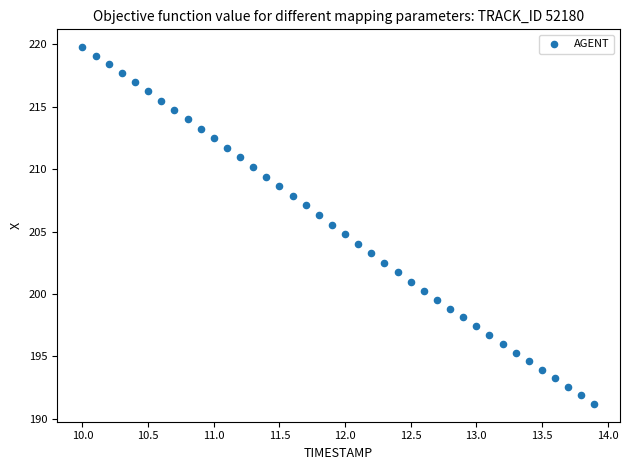

What is the range of Y values (max minus min)?

28.6